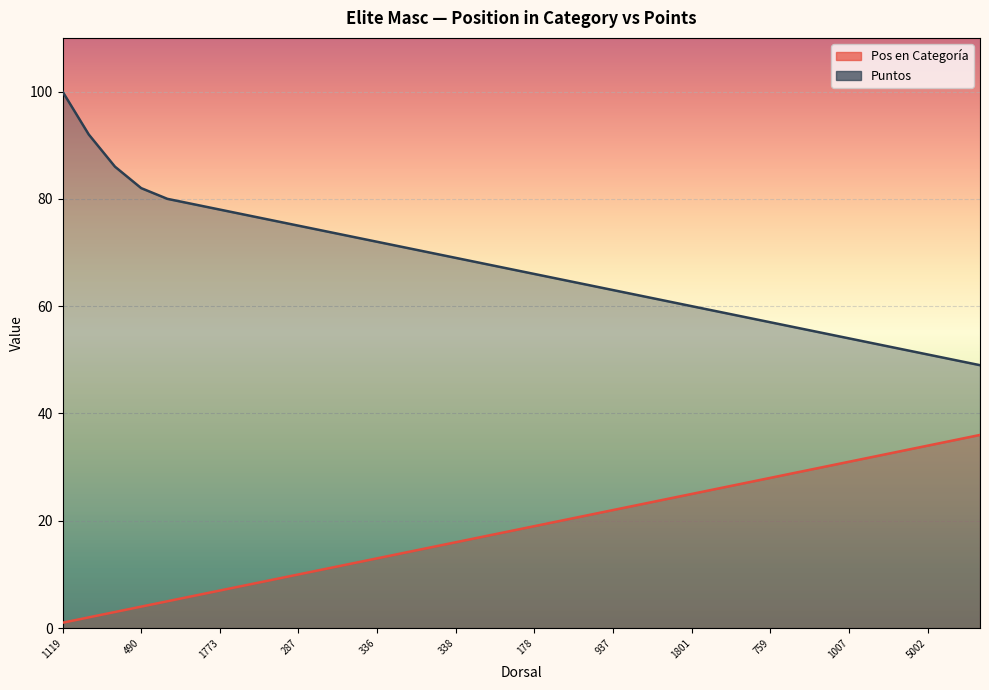

Which series has the widest spread of values?

Puntos